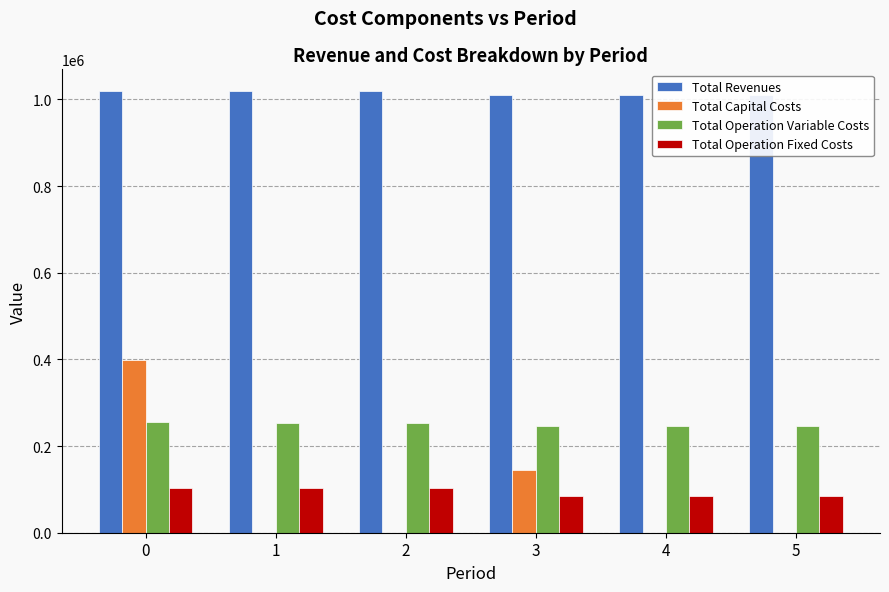

At which label is Total Capital Costs closest to 198704?

3